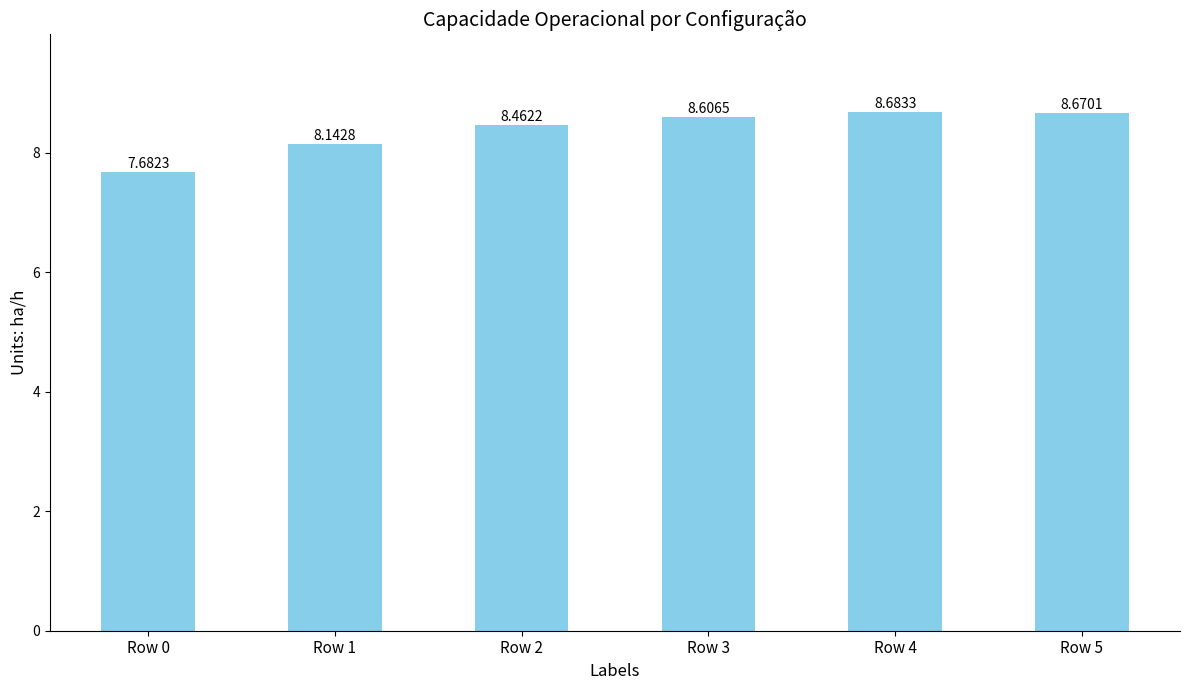

What is the ratio of the value at Row 1 to the value at Row 2?

1.0